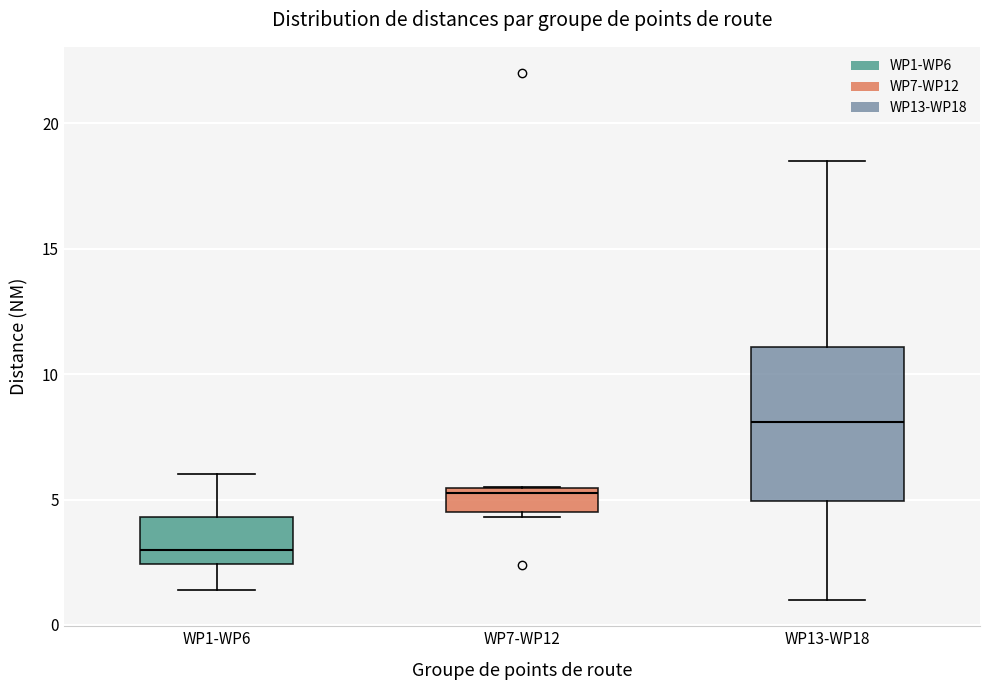

Which box is the tallest, from its lower edge to its upper edge?

WP13-WP18